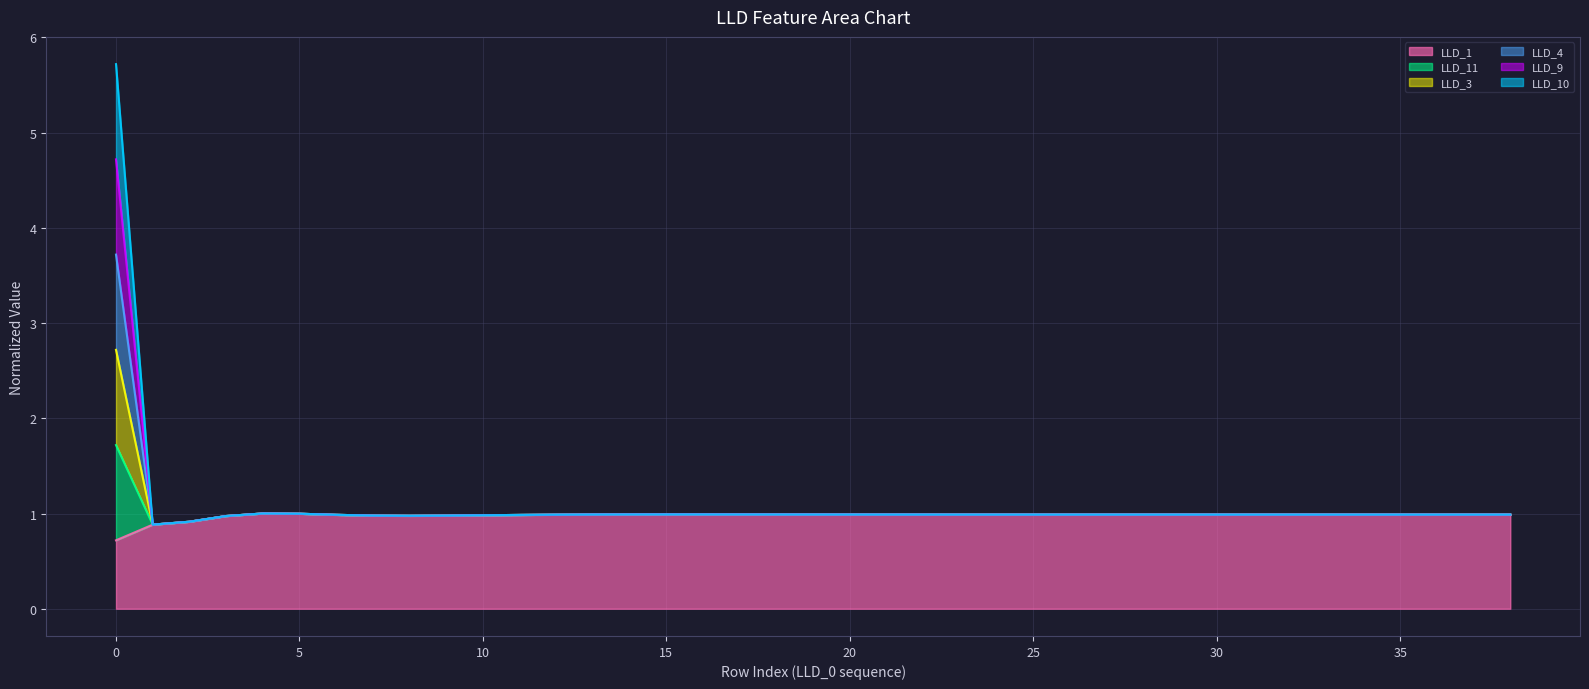

List the labels in order of LLD_10 value, smallest first.

1, 2, 3, 8, 9, 7, 10, 11, 6, 12, 33, 38, 34, 35, 36, 37, 32, 31, 30, 29, 28, 27, 26, 25, 24, 23, 22, 21, 20, 13, 19, 18, 17, 14, 16, 15, 5, 4, 0